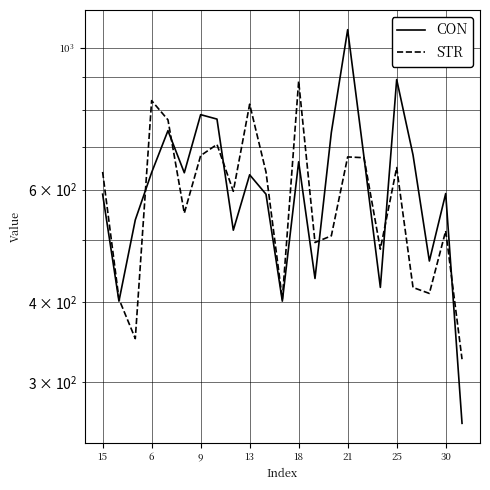

Where is STR nearest to the value 606?

8